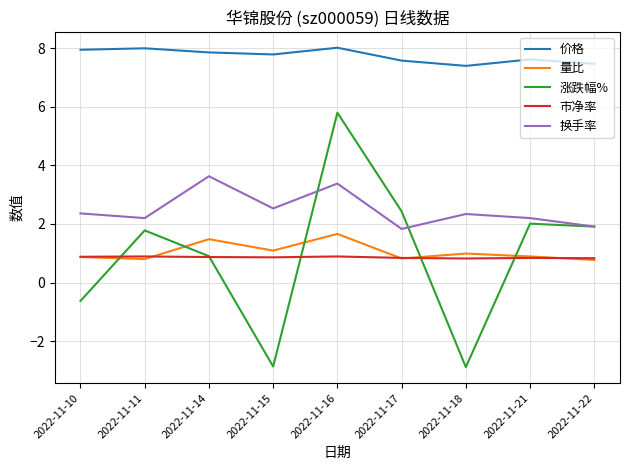

At which category is the sum across all series the highest?

2022-11-16